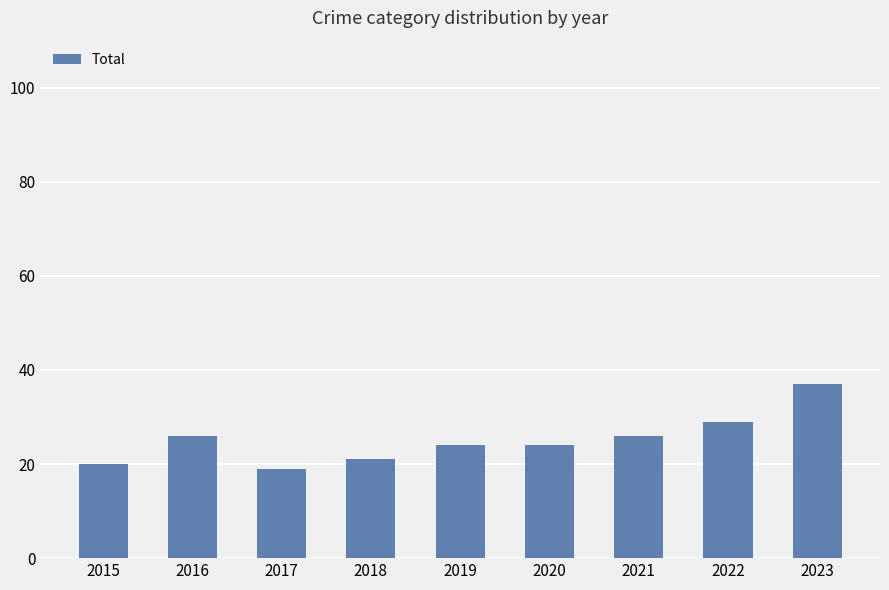

The value at 2021 is 26. True or false?

True